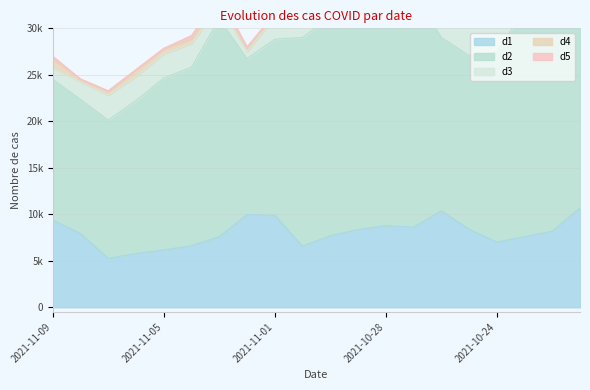

What is the spread (max minus min) of values at 2021-11-08?

14406